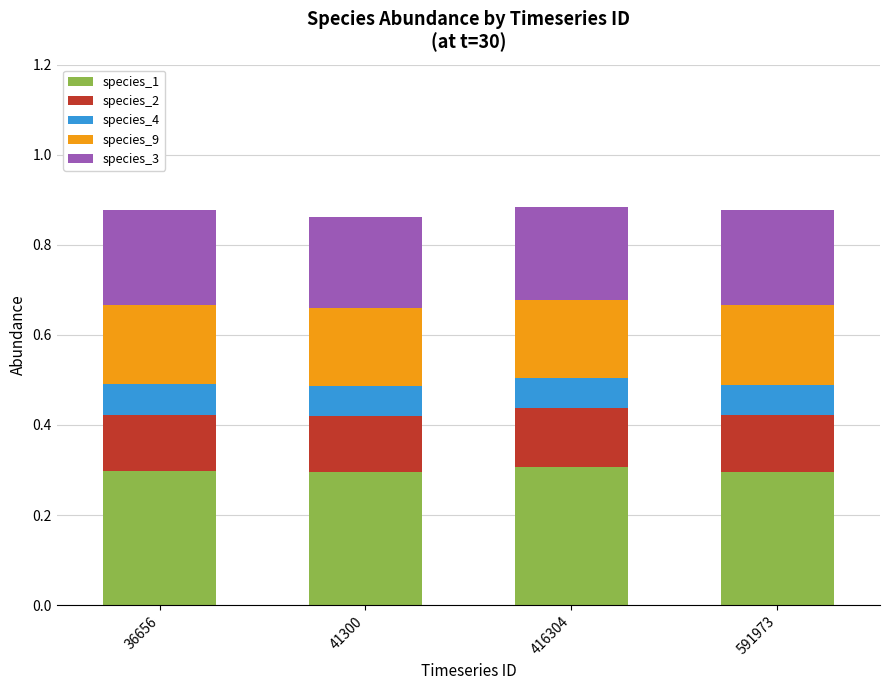

What is the minimum value for species_1?

0.3